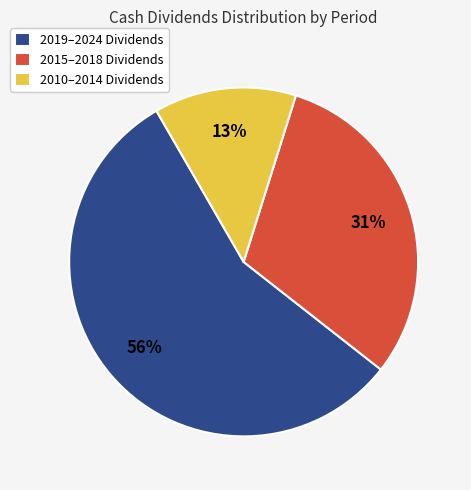

Combined, do 2010–2014 Dividends and 2015–2018 Dividends account for over 50%?

No